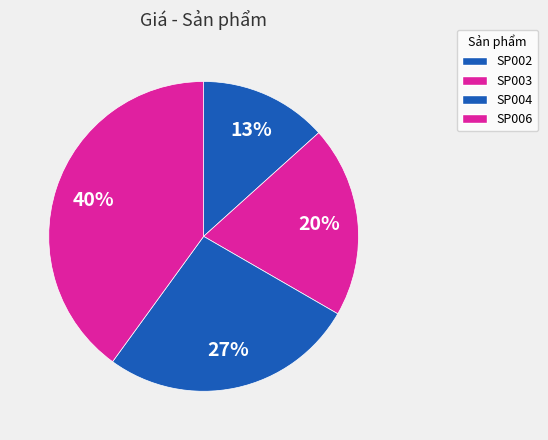

What percentage is the SP006 slice, to the nearest percent?

40%